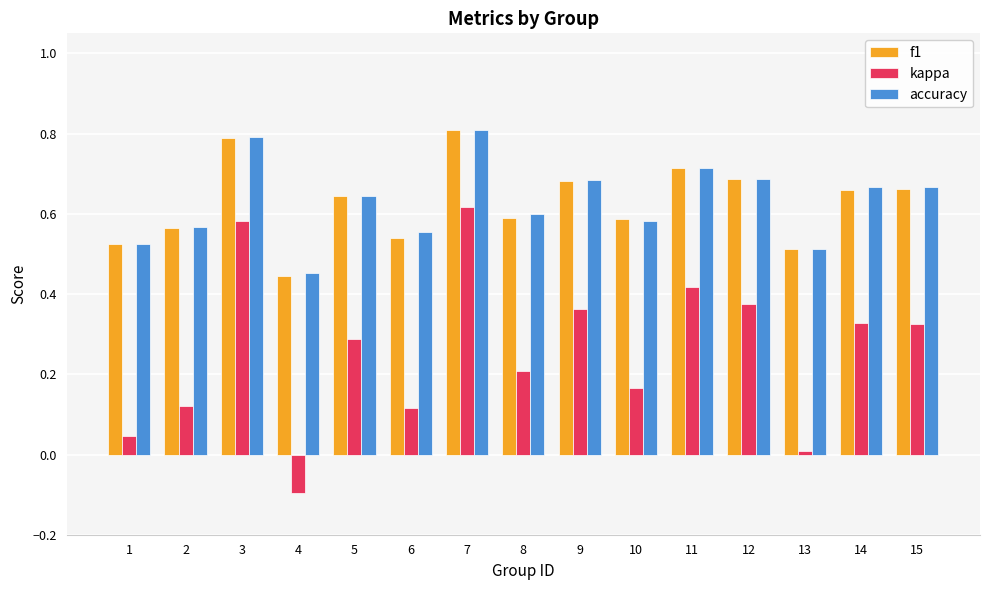

What is the sum of all kappa values?

3.9